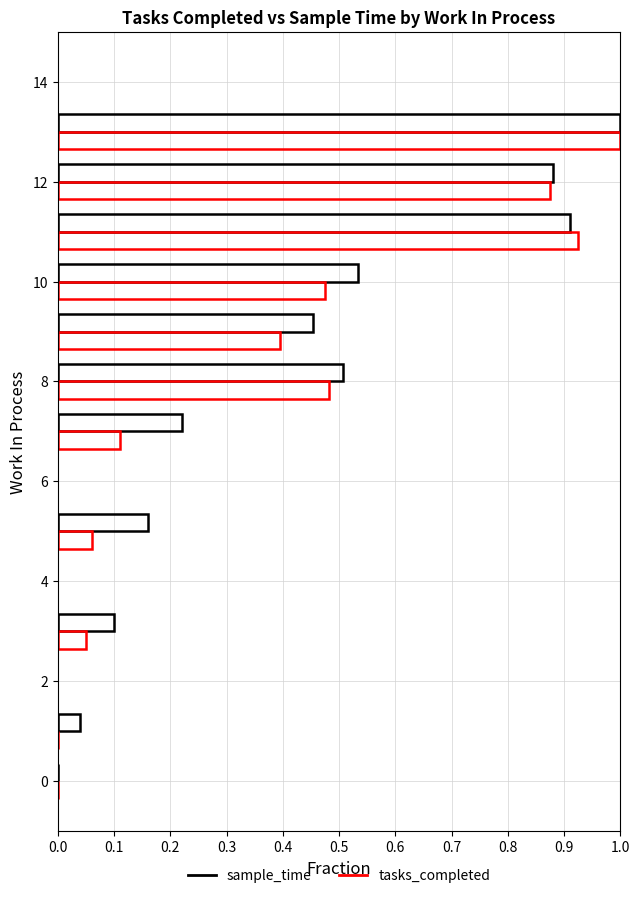

Reading left to right, transcribe all the data shown in this chart.

sample_time: 0.0	0.0	0.1	0.2	0.2	0.5	0.5	0.5	0.9	0.9	1.0
tasks_completed: 0.0	0.0	0.1	0.1	0.1	0.5	0.4	0.5	0.9	0.9	1.0